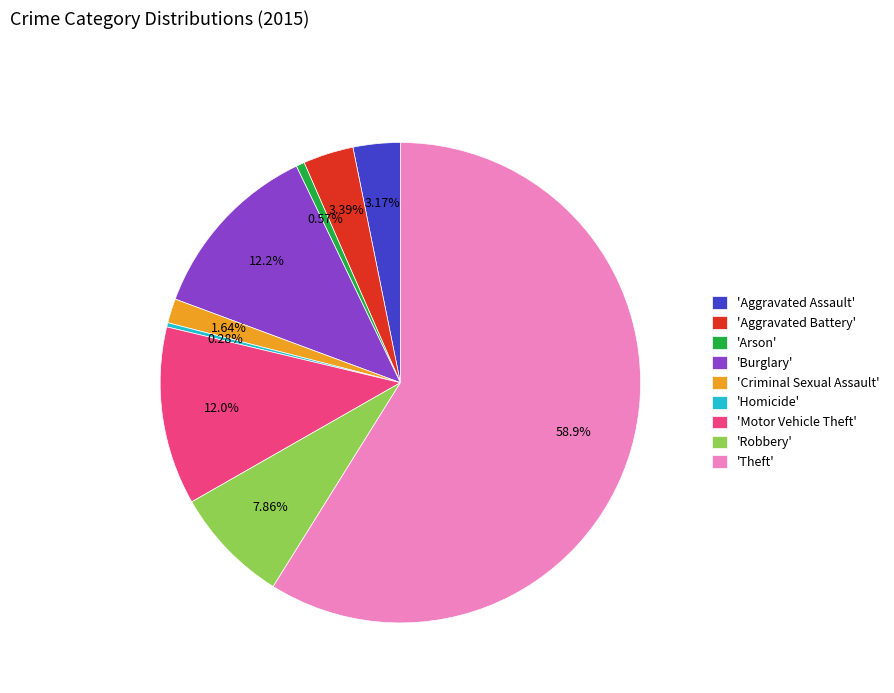

Which category has the biggest portion of the pie?

'Theft'